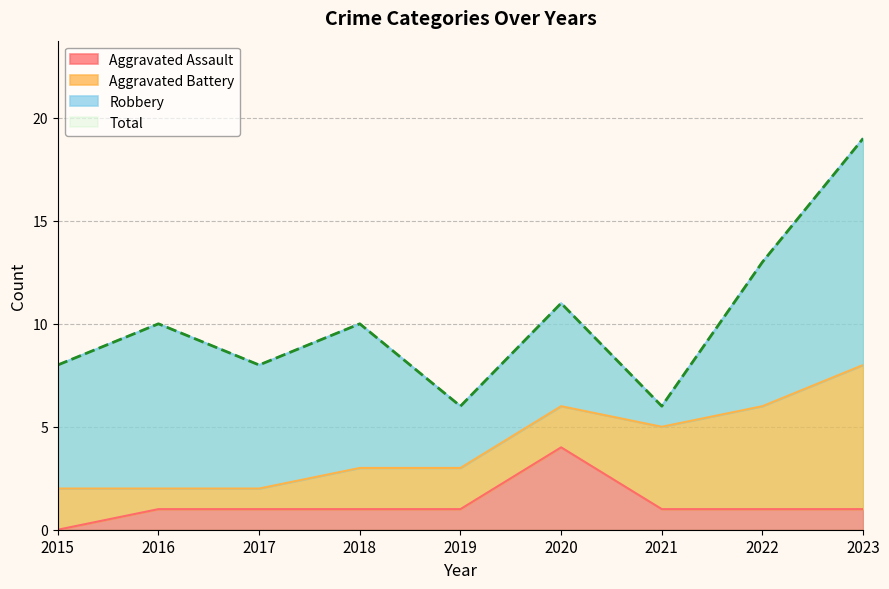

What is the difference between the maximum and minimum values in the Total series?

13